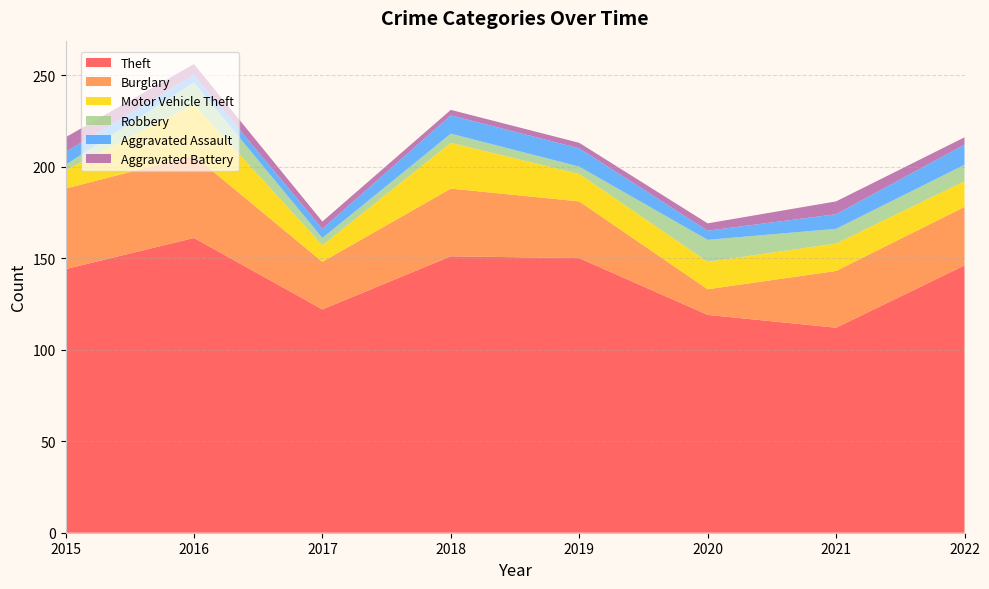

Reading left to right, transcribe all the data shown in this chart.

Theft: 2015=144	2016=161	2017=122	2018=151	2019=150	2020=119	2021=112	2022=146
Burglary: 2015=44	2016=45	2017=26	2018=37	2019=31	2020=14	2021=31	2022=32
Motor Vehicle Theft: 2015=10	2016=28	2017=9	2018=25	2019=15	2020=15	2021=15	2022=14
Robbery: 2015=3	2016=12	2017=4	2018=5	2019=4	2020=12	2021=8	2022=9
Aggravated Assault: 2015=7	2016=4	2017=5	2018=10	2019=10	2020=5	2021=8	2022=11
Aggravated Battery: 2015=8	2016=6	2017=4	2018=3	2019=3	2020=4	2021=7	2022=4